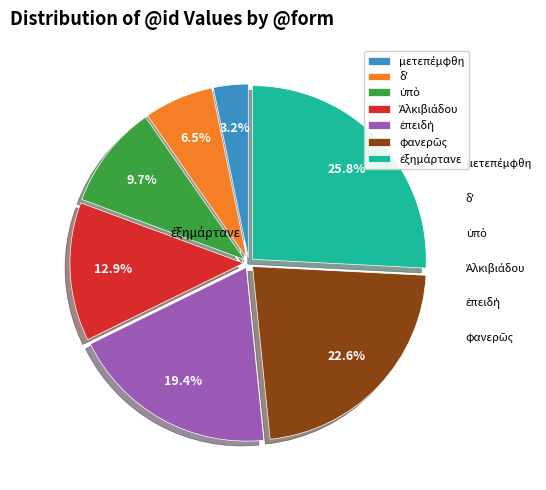

How many segments does this pie chart have?

7